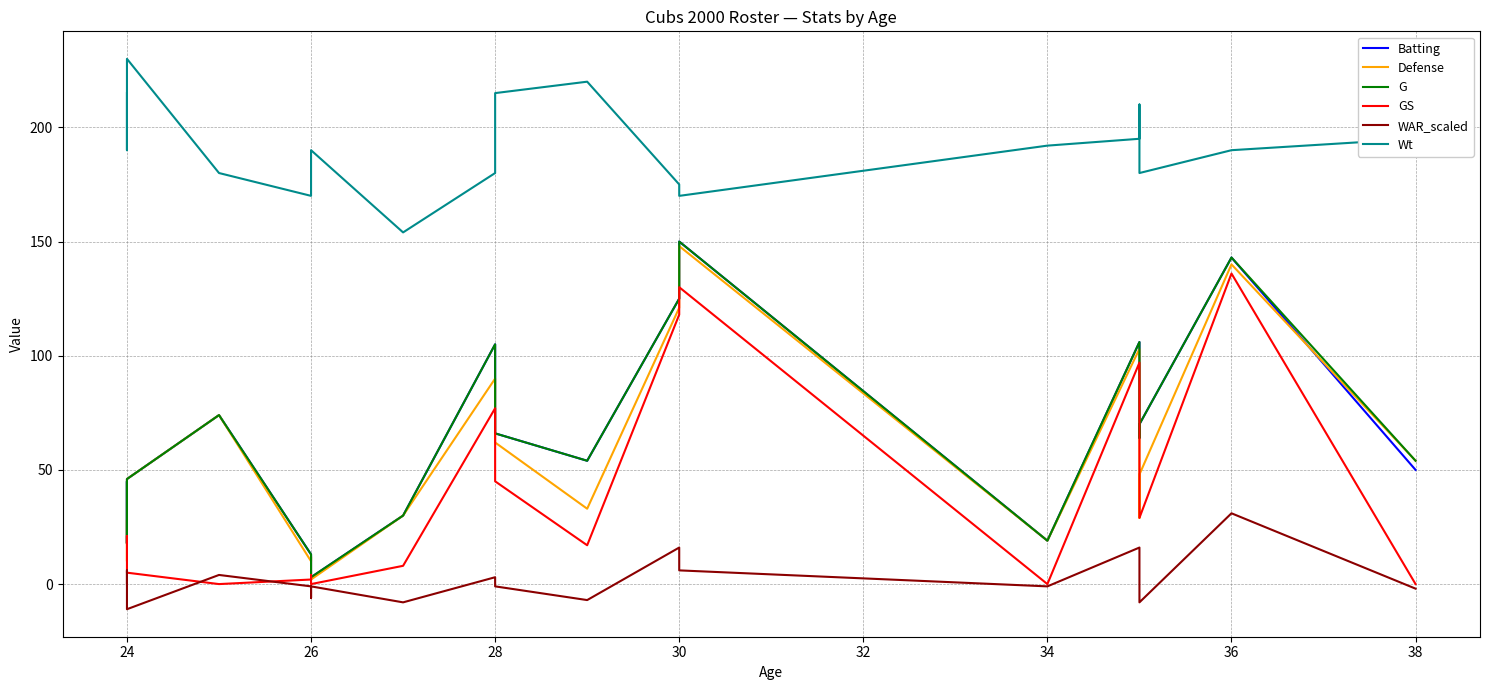

True or false: WAR_scaled and Wt cross at least once.

False